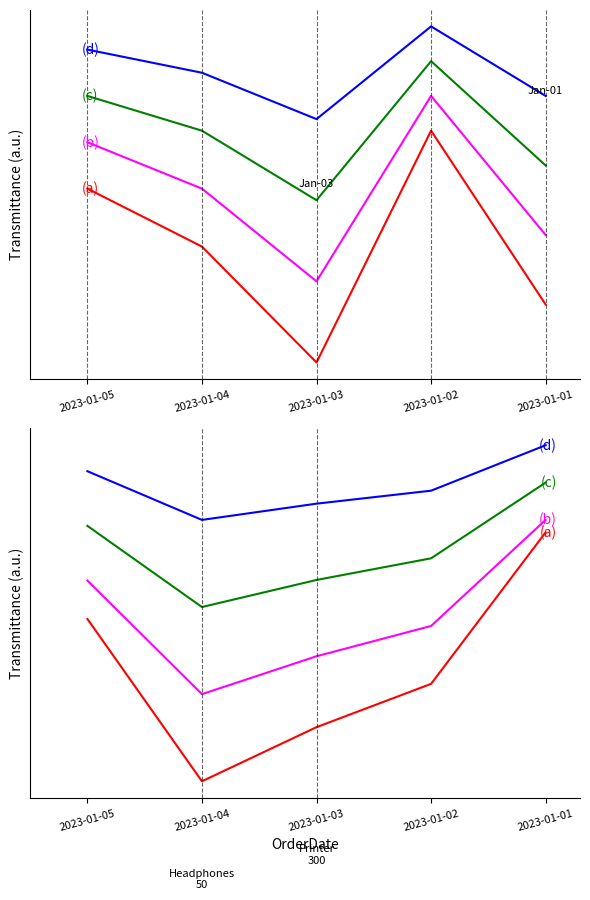

What is the difference between the maximum and minimum values in the (c) series?

0.5